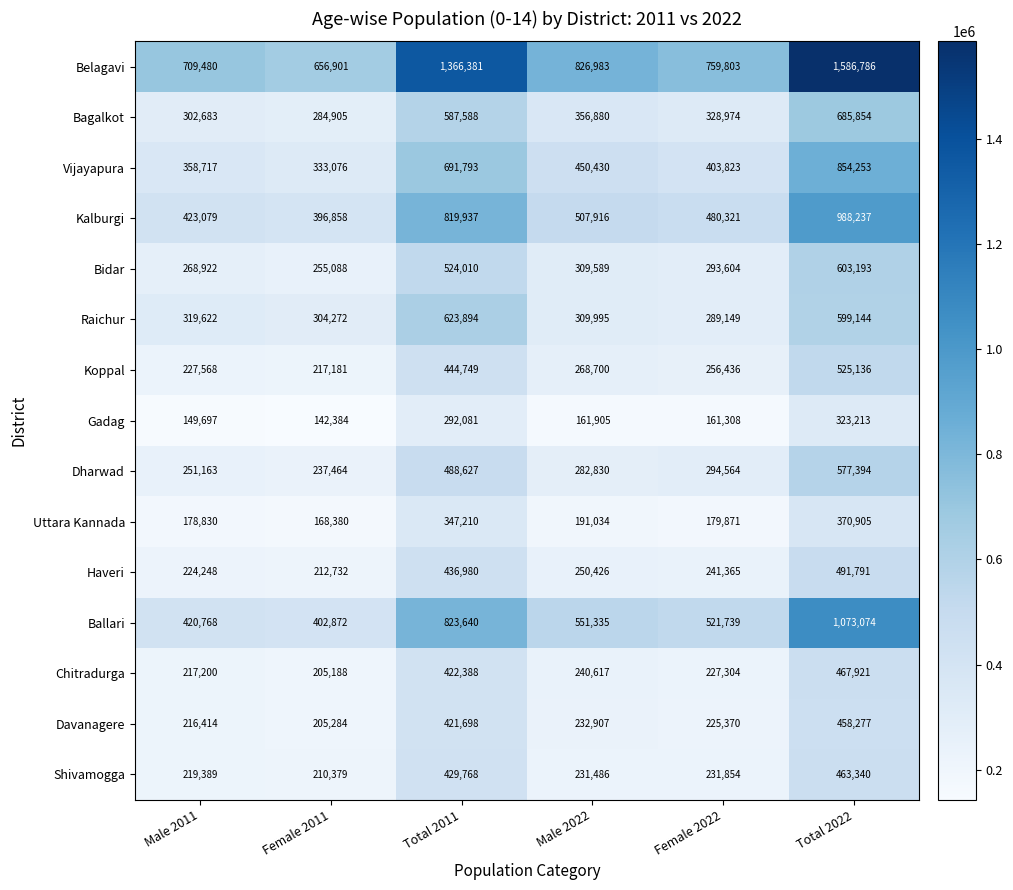

At which category is the sum across all series the highest?

Total 2022